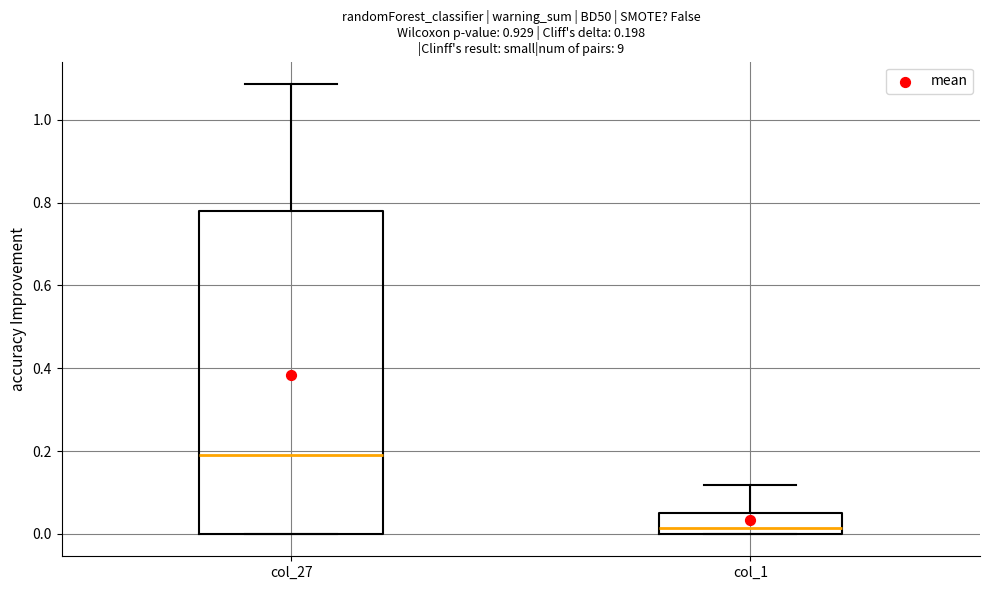

Comparing the boxes themselves (not the whiskers), which one is the tallest?

col_27